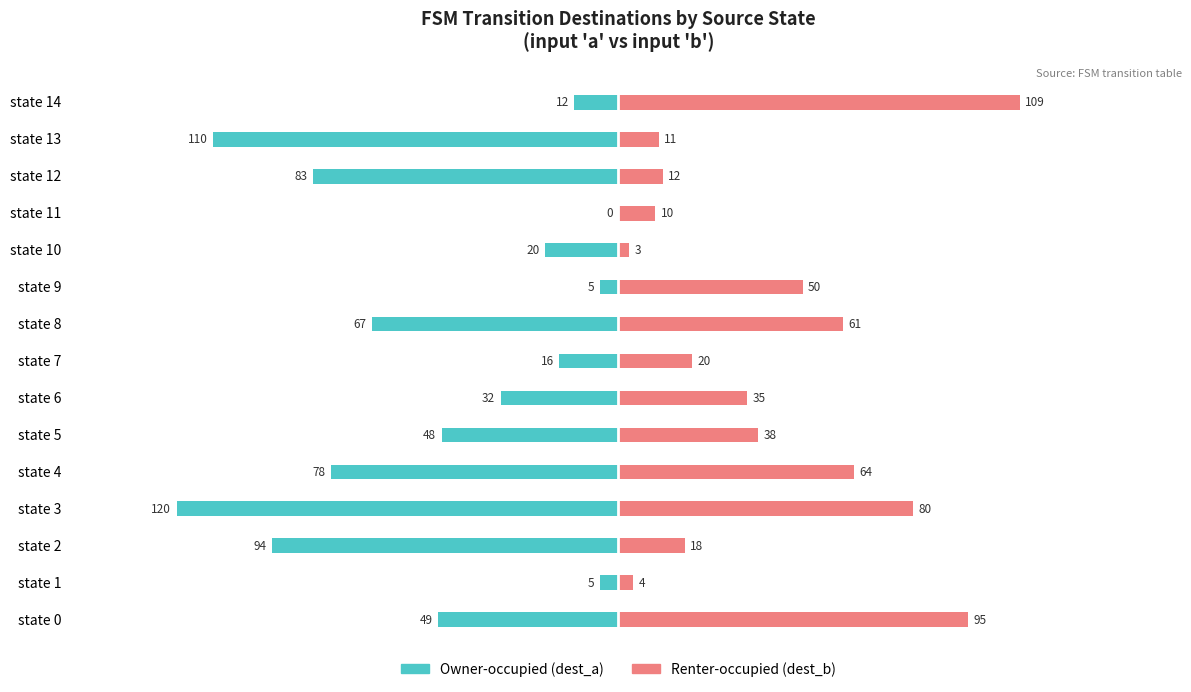

Reading left to right, transcribe all the data shown in this chart.

Owner-occupied (dest_a): 0=-49	1=-5	2=-94	3=-120	4=-78	5=-48	6=-32	7=-16	8=-67	9=-5	10=-20	11=0	12=-83	13=-110	14=-12
Renter-occupied (dest_b): 0=95	1=4	2=18	3=80	4=64	5=38	6=35	7=20	8=61	9=50	10=3	11=10	12=12	13=11	14=109